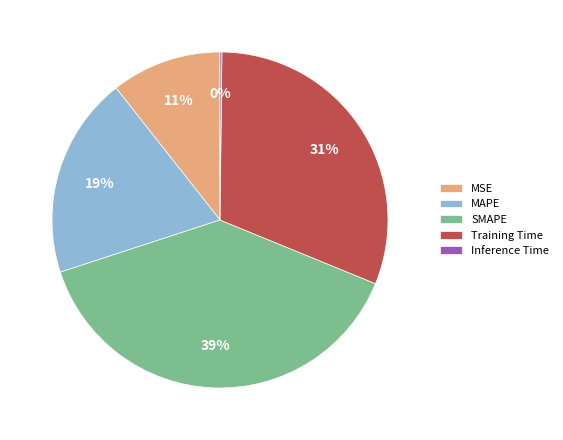

Which category has the biggest portion of the pie?

SMAPE